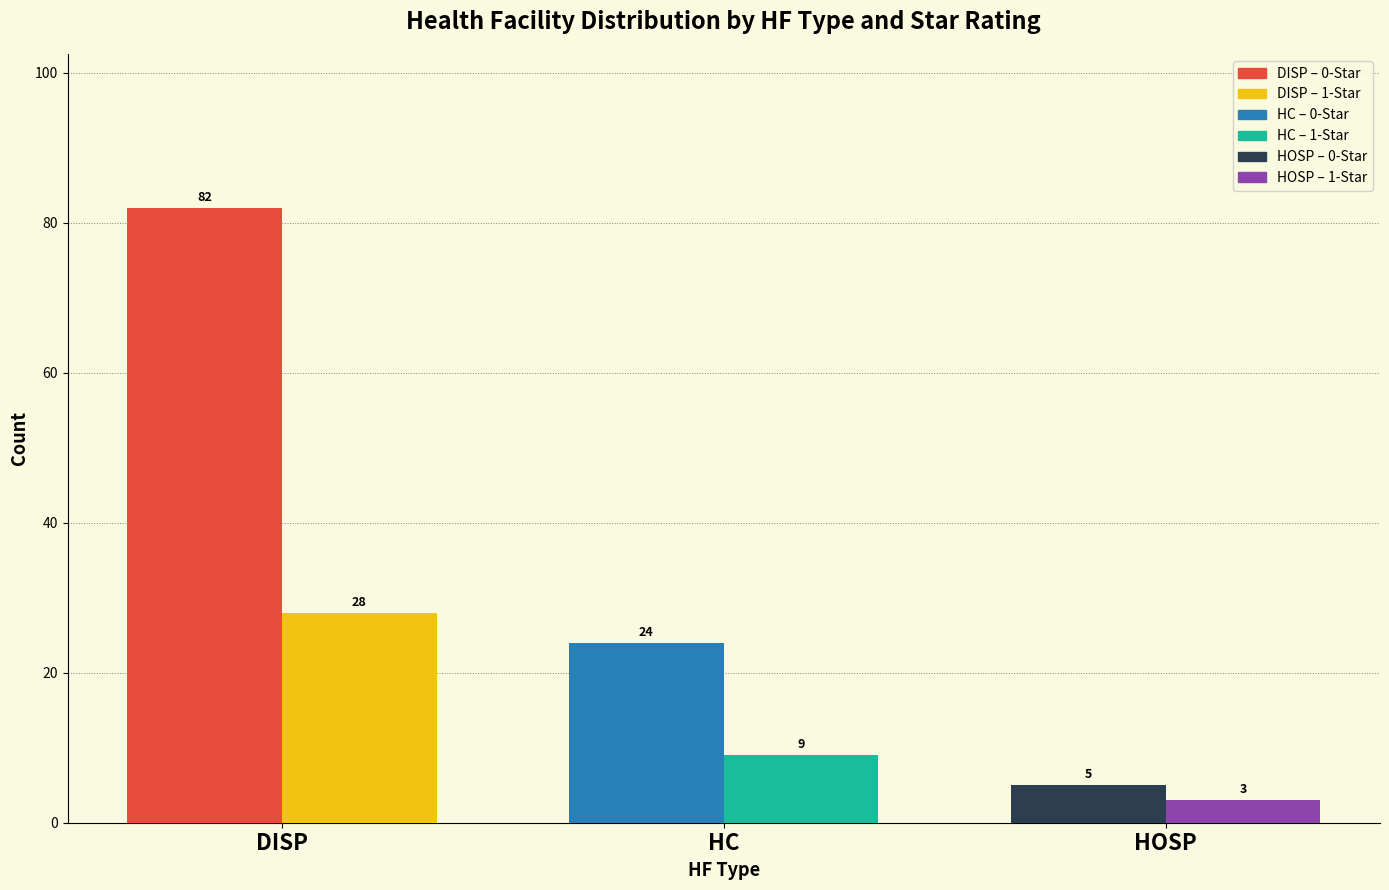

Reading right to left, what are all the values shown in this chart?

0-Star: HOSP=5	HC=24	DISP=82
1-Star: HOSP=3	HC=9	DISP=28